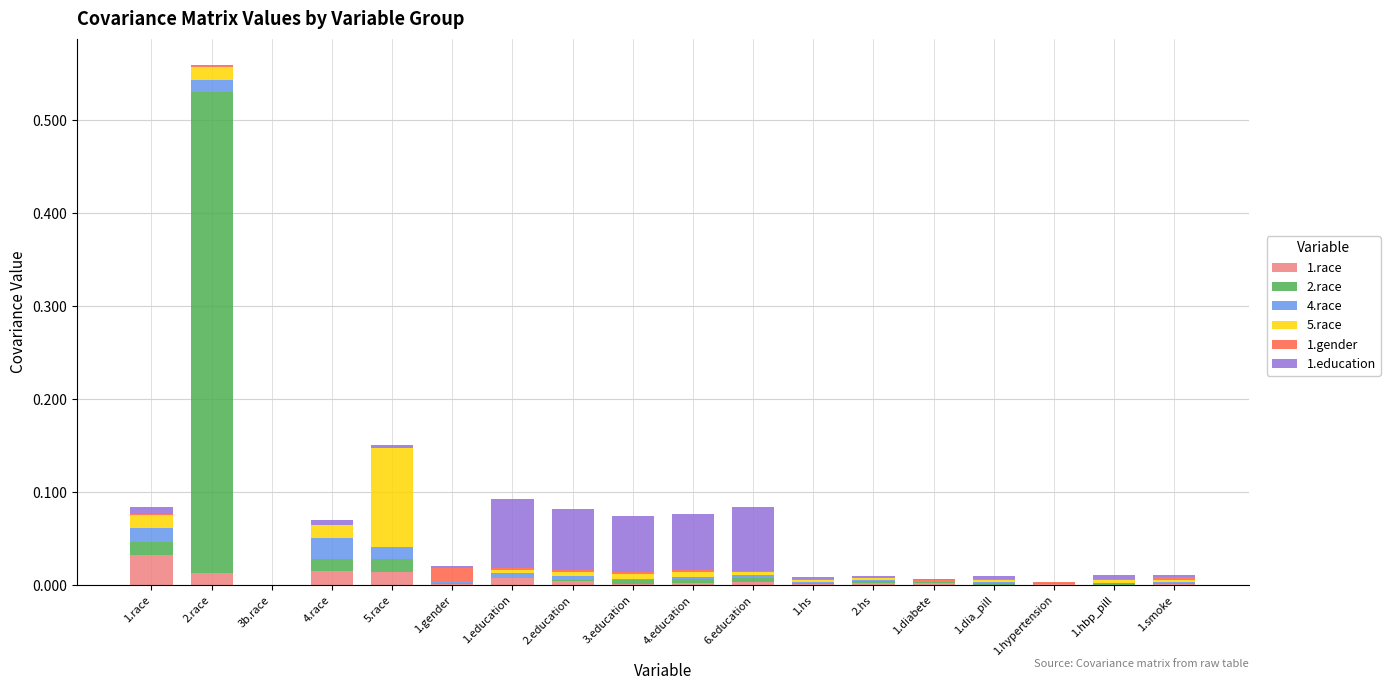

The 1.race series shows 0.1 at 1.race. True or false?

False